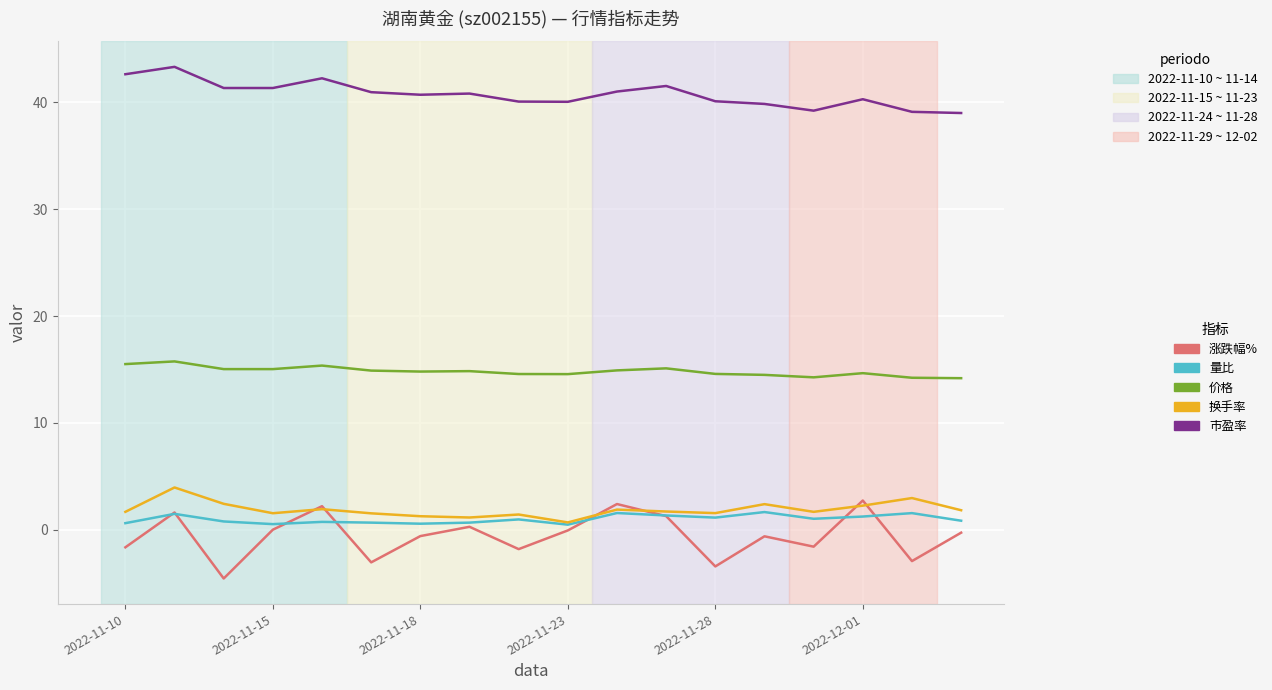

What is the maximum value for 涨跌幅%?

2.7